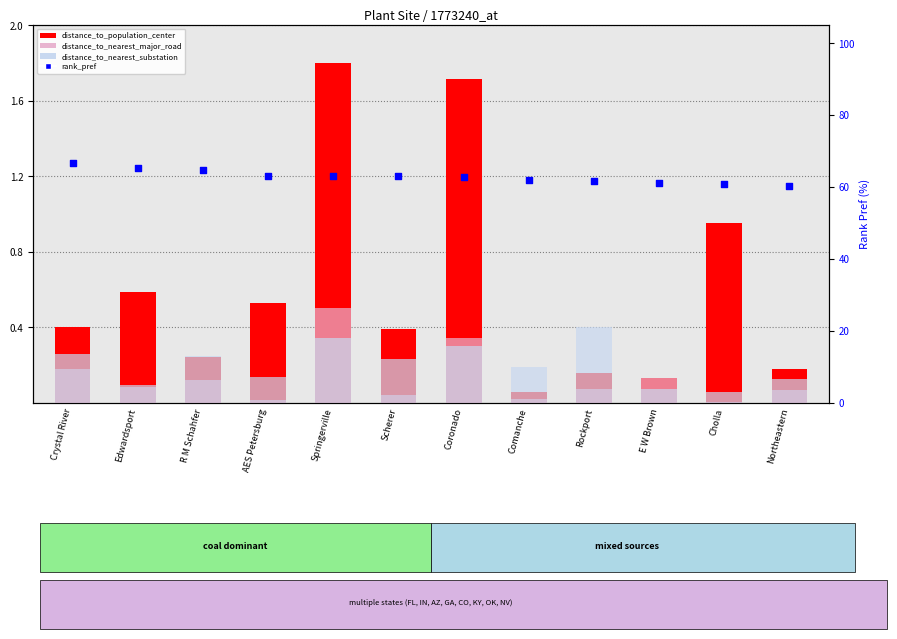

Which series reaches the maximum Y coordinate?

rank_pref